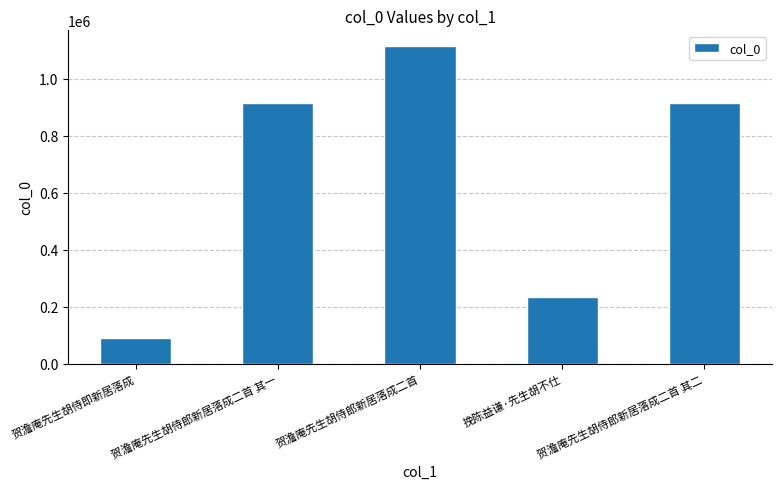

What is the difference between the values at 贺澹庵先生胡侍郎新居落成二首 and 挽陈益谦·先生胡不仕?

882629